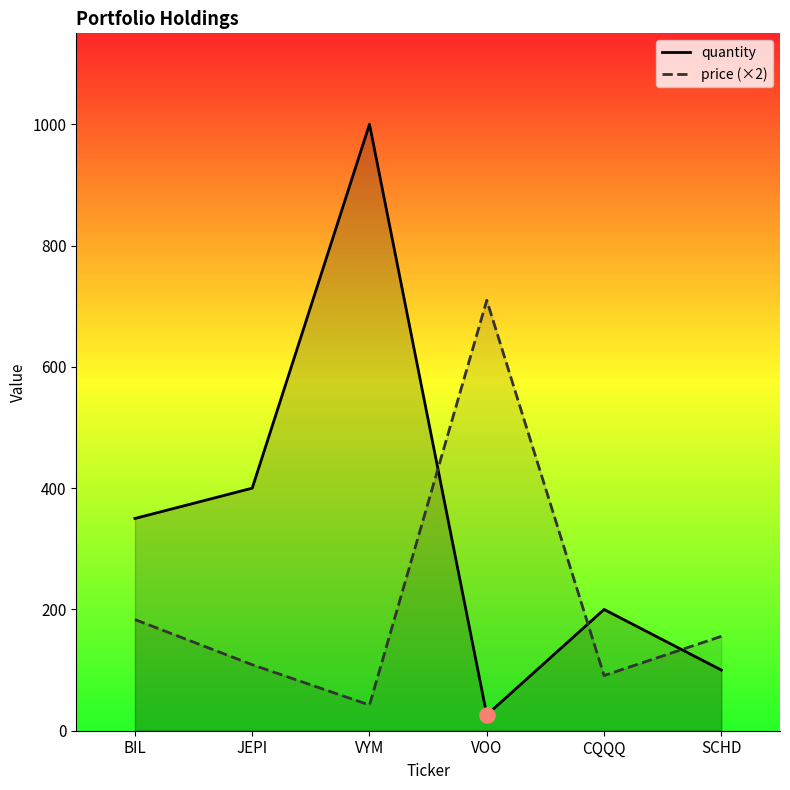

What is the total value across all series at BIL?

533.3